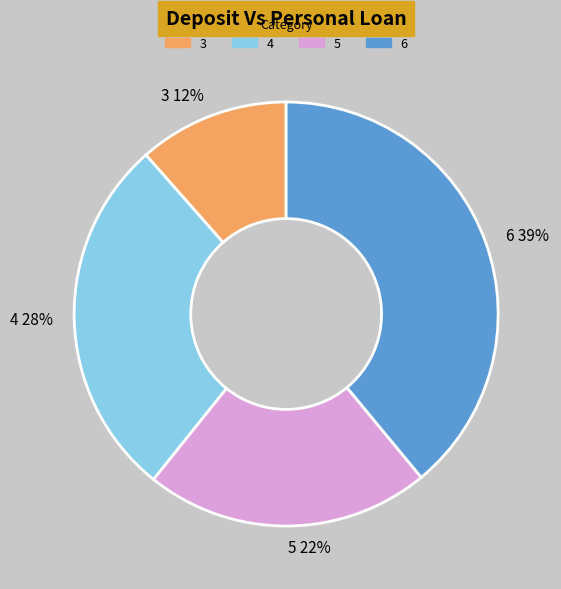

What is the smallest slice in the pie chart?

3